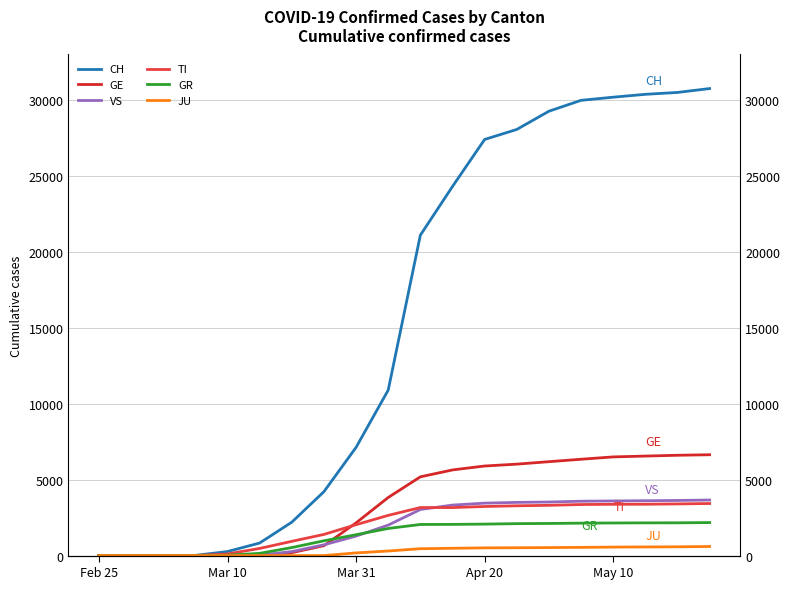

Is the value of TI at 16 greater than the value of JU at Apr 20?

Yes